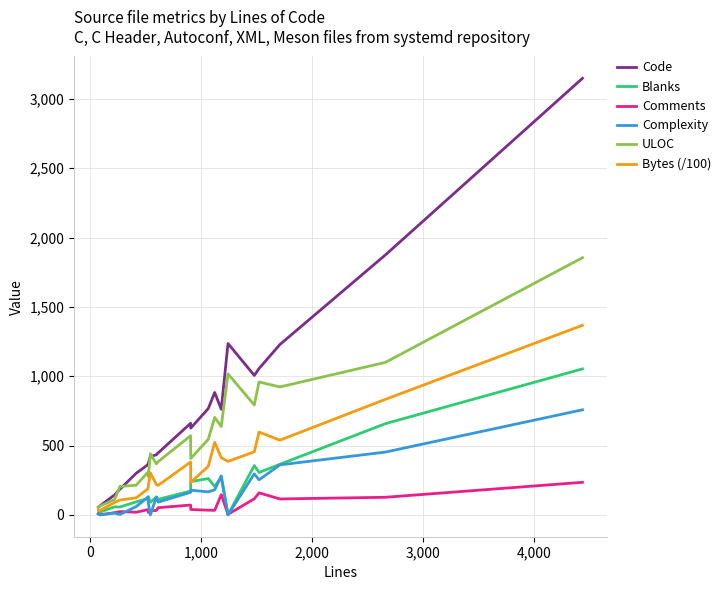

List the series in order of their peak value, lowest first.

Comments, Complexity, Blanks, Bytes (/100), ULOC, Code